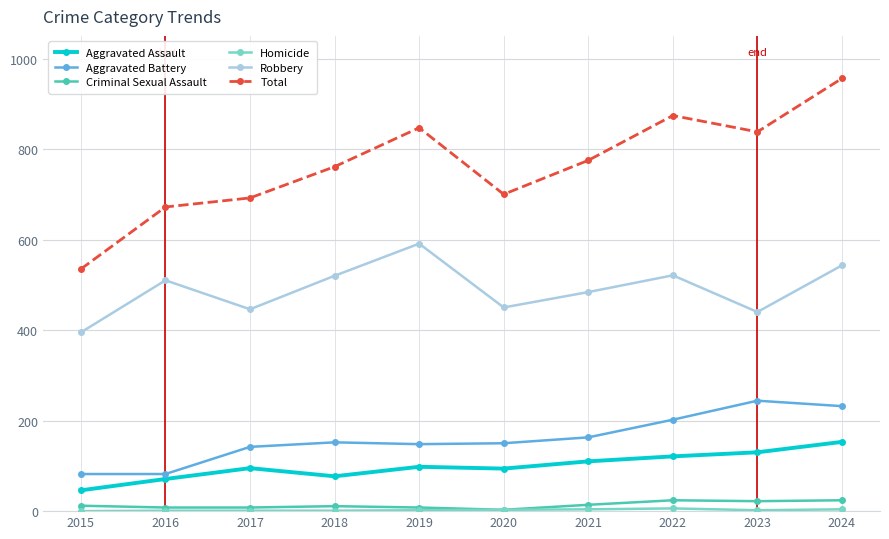

At which label does Aggravated Battery reach its peak?

2023